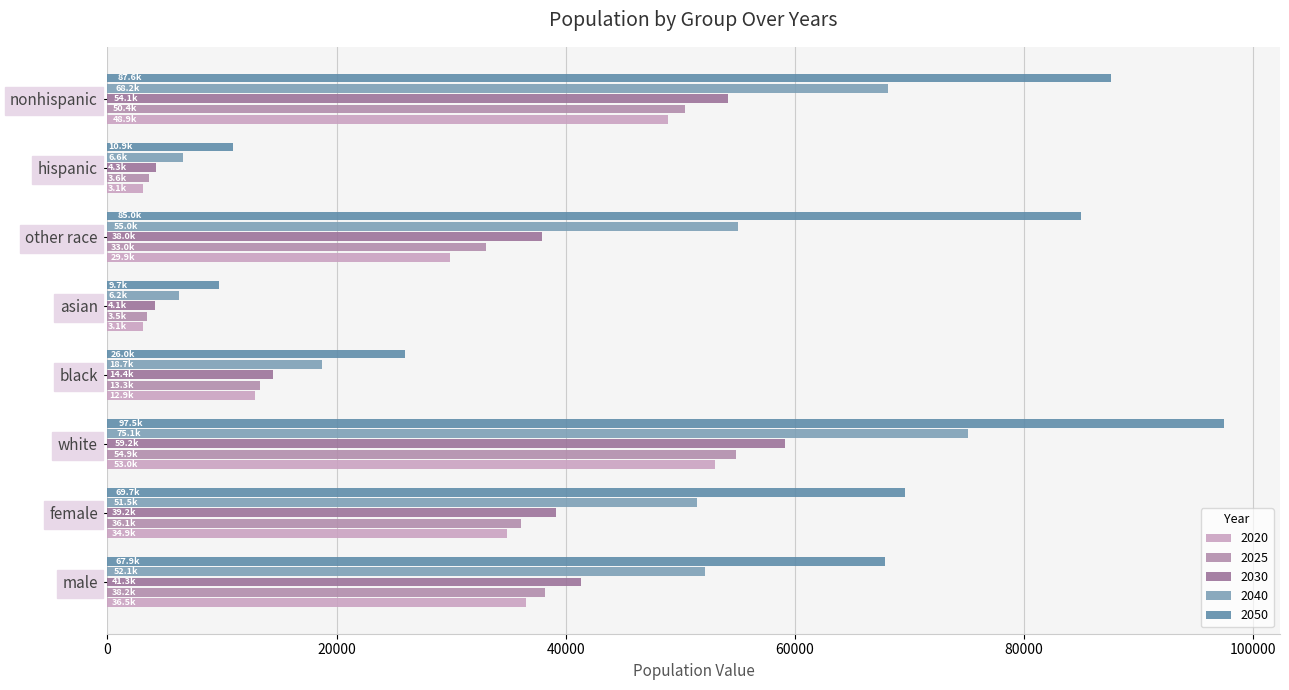

At how many categories does at least one series exceed 67197?

5